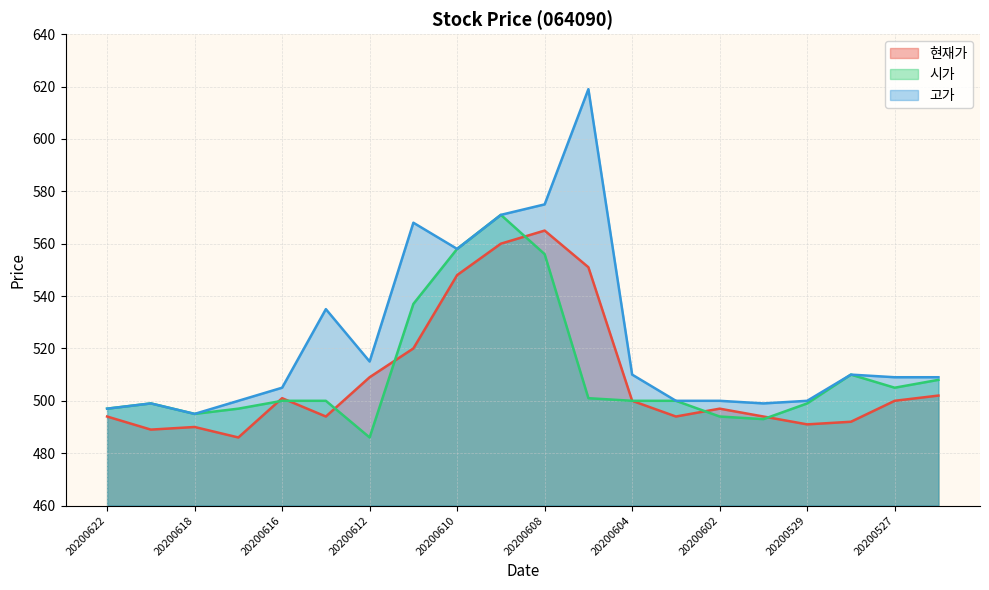

Which series changed the most between 20200602 and 20200601?

현재가